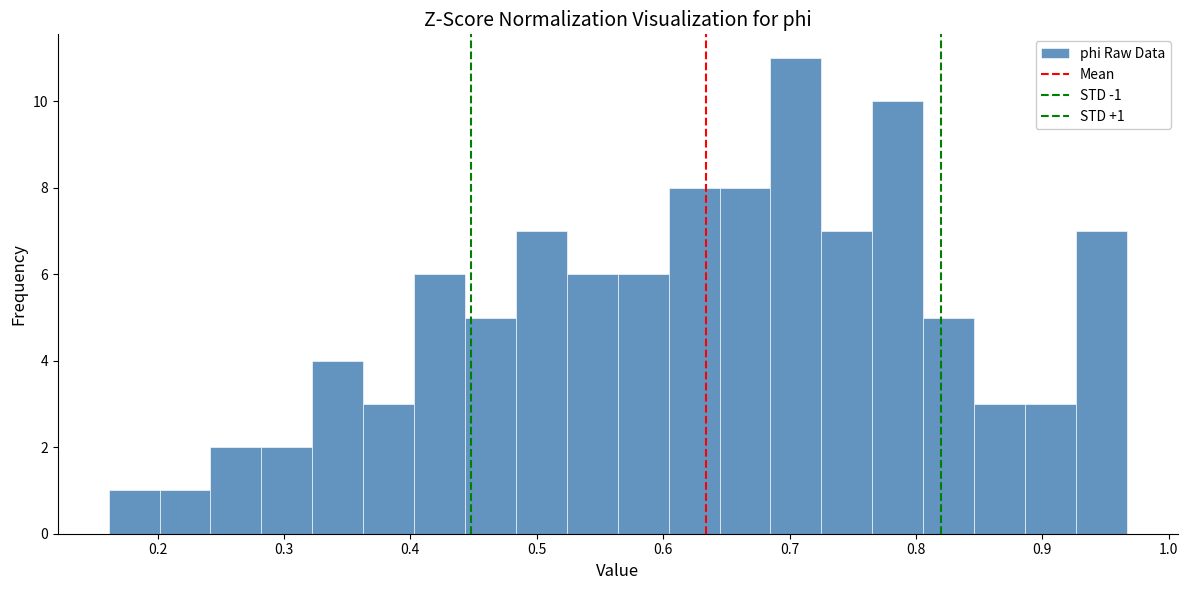

Over which range of the x-axis is the bar tallest?

0.68 to 0.73